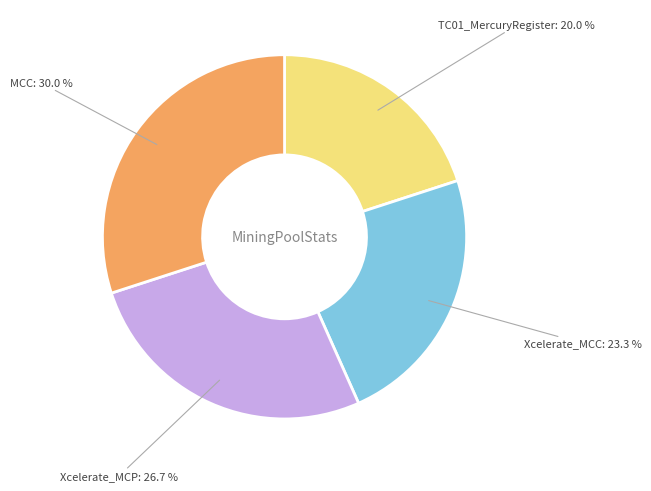

What percentage is the Xcelerate_MCC slice, to the nearest percent?

23%